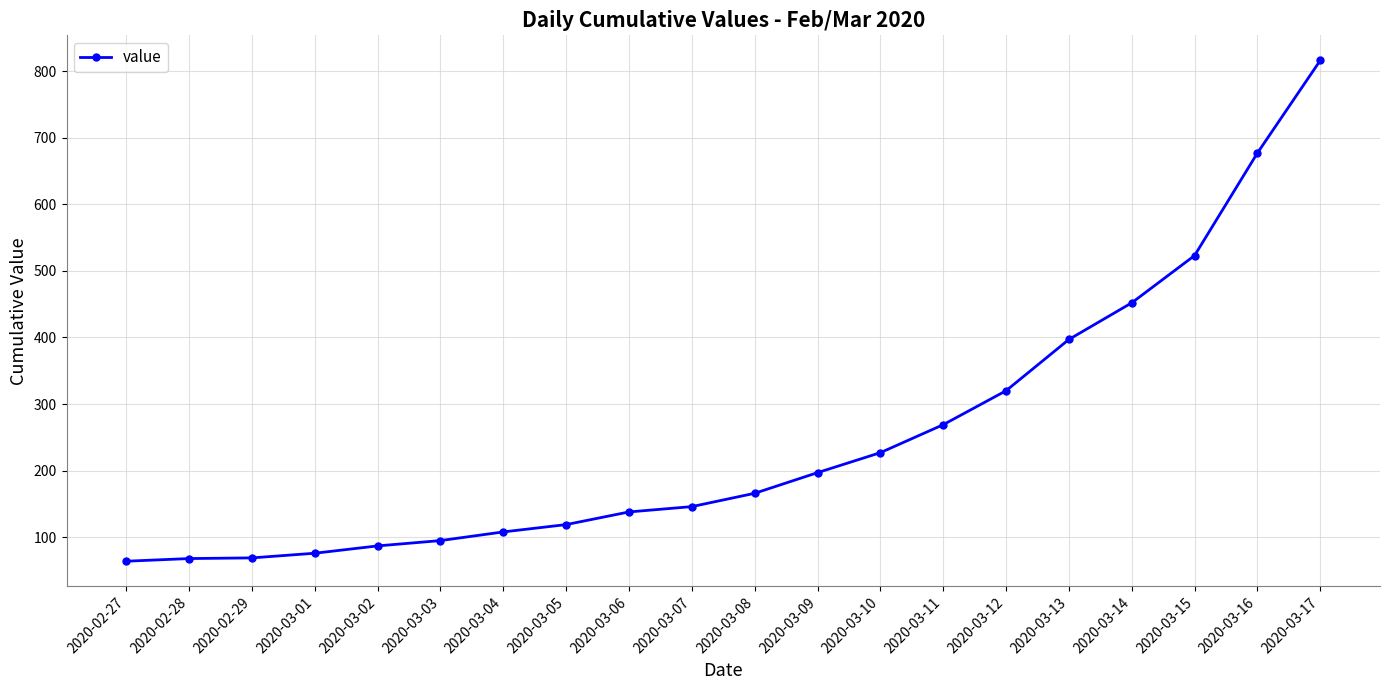

What is the sum of all values?

5014